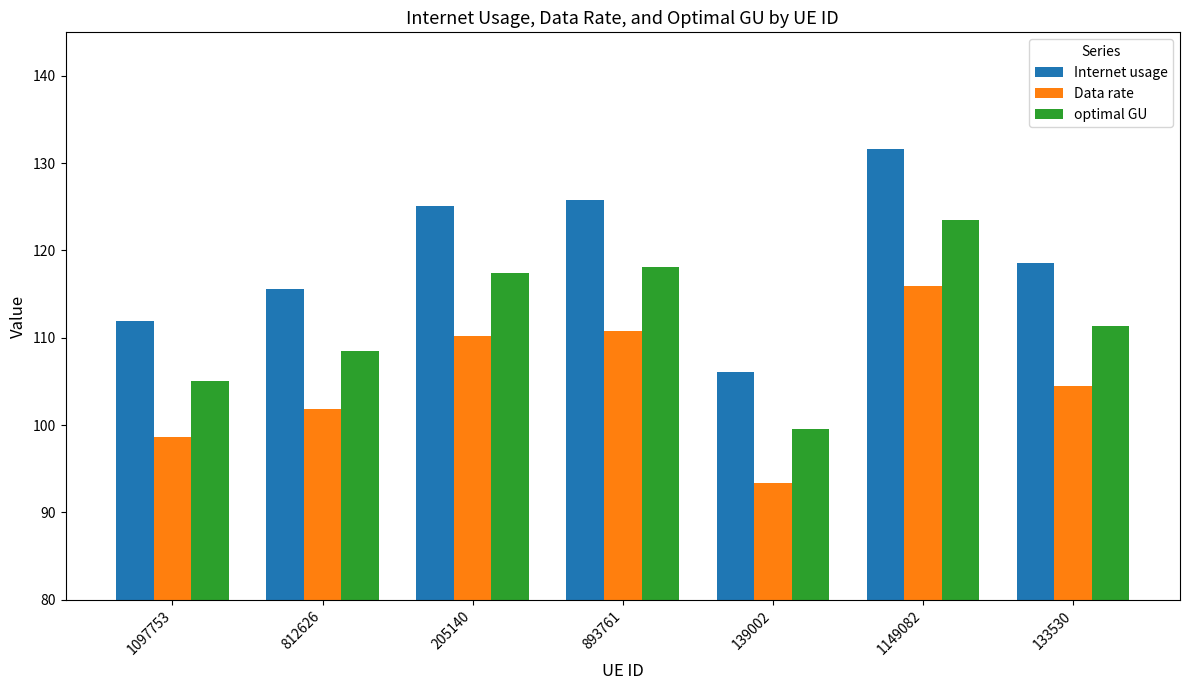

What is the label of the 5th bar from the left?

139002